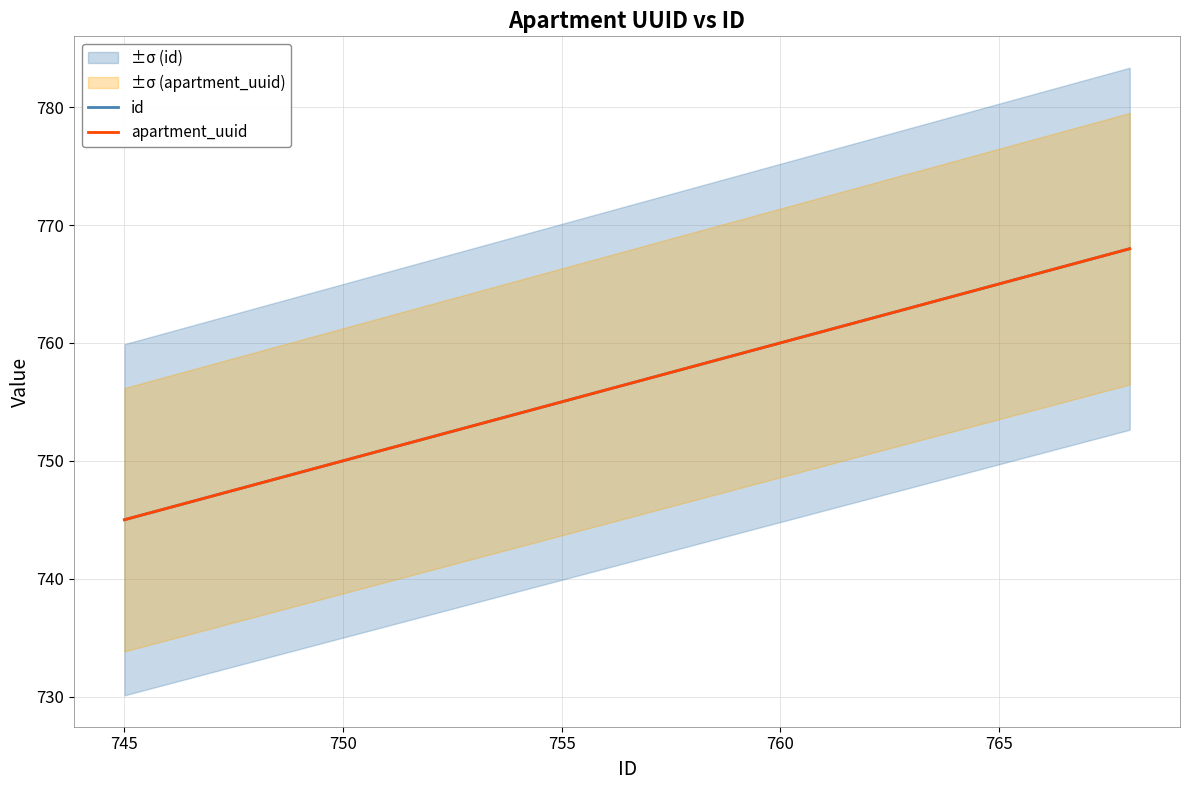

Which series has the largest range (max minus min)?

id